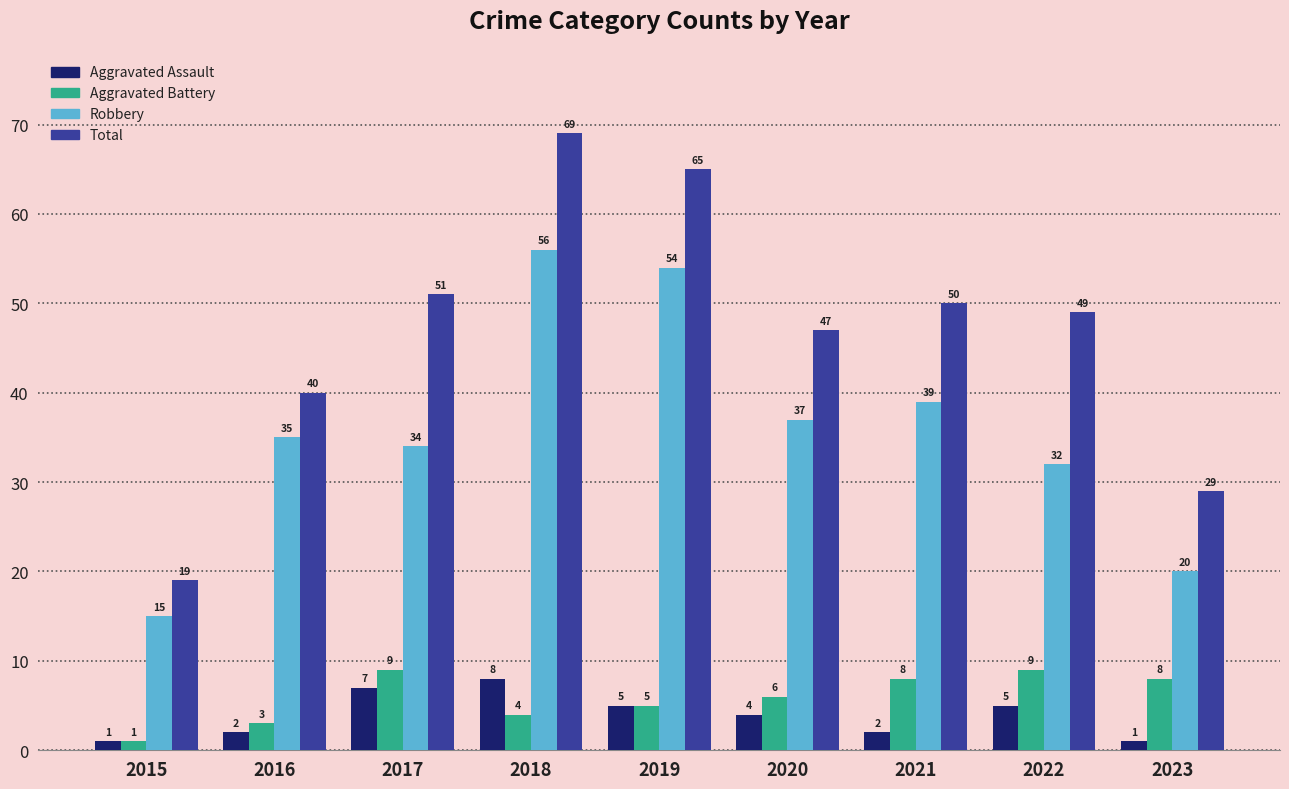

Reading left to right, extract all data points from this chart.

Aggravated Assault: 1	2	7	8	5	4	2	5	1
Aggravated Battery: 1	3	9	4	5	6	8	9	8
Robbery: 15	35	34	56	54	37	39	32	20
Total: 19	40	51	69	65	47	50	49	29